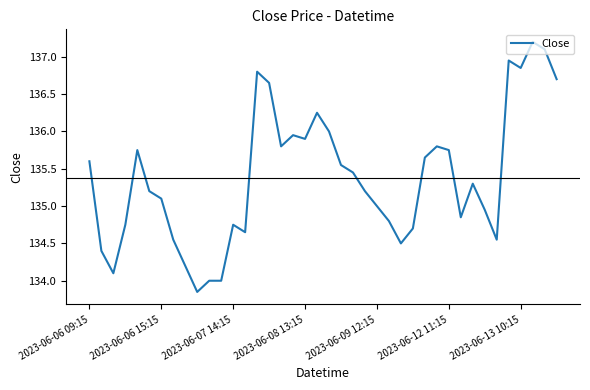

What is the greatest value displayed?

137.2